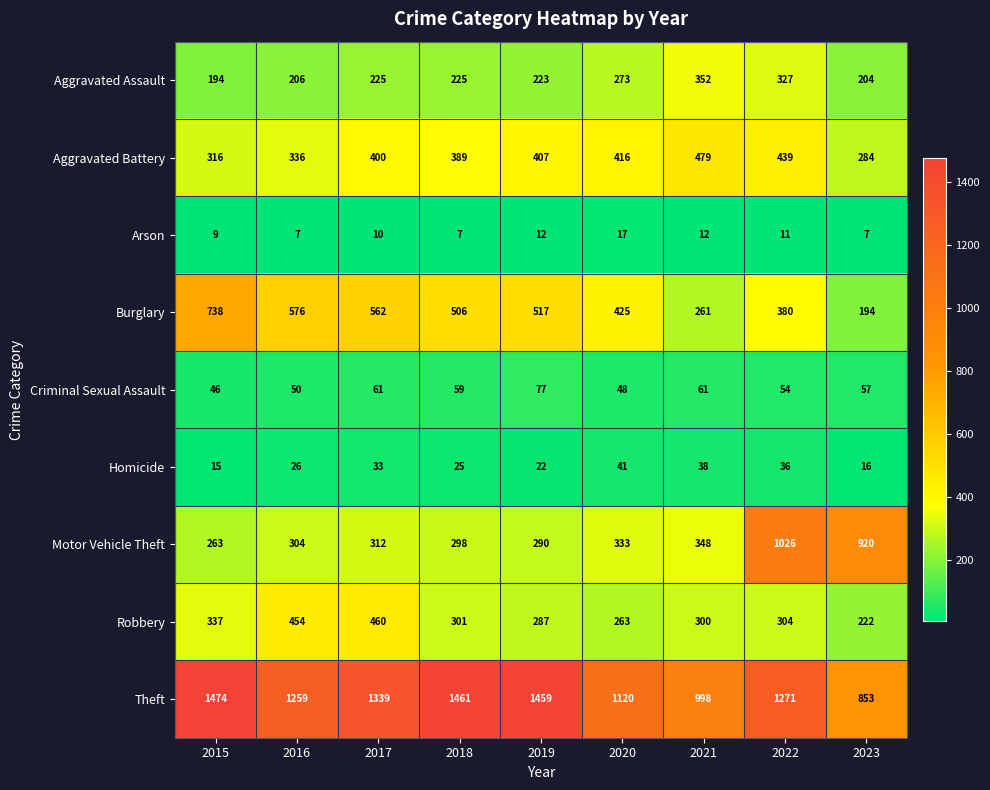

What is the difference between the maximum and minimum values in the Motor Vehicle Theft series?

763